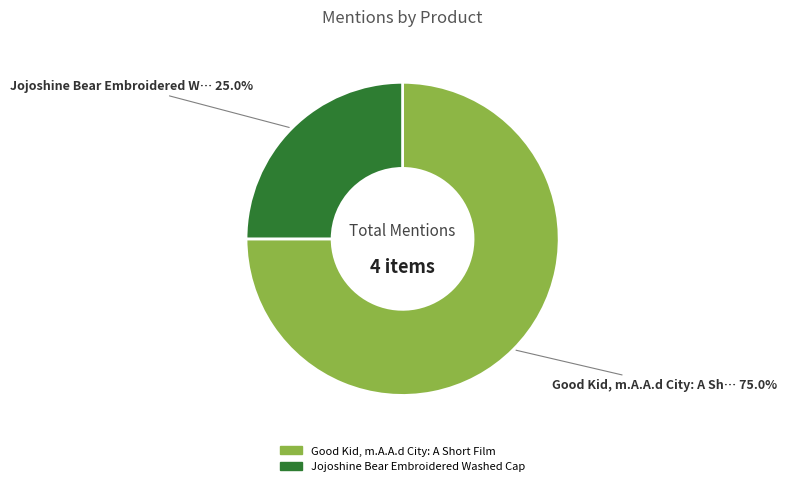

Which slice is the smallest?

Jojoshine Bear Embroidered Washed Cap